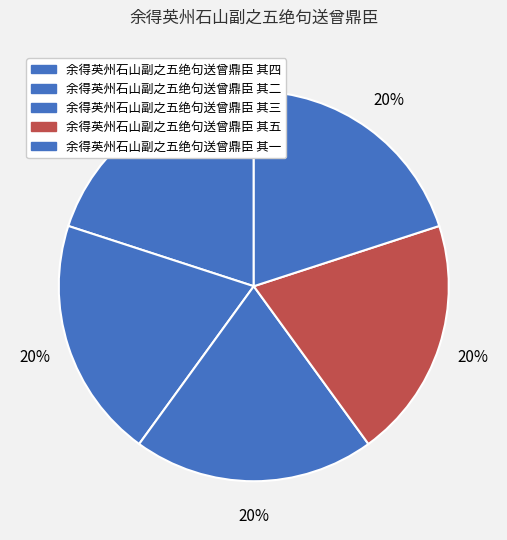

What percentage is the 余得英州石山副之五绝句送曾鼎臣 其一 slice, to the nearest percent?

20%